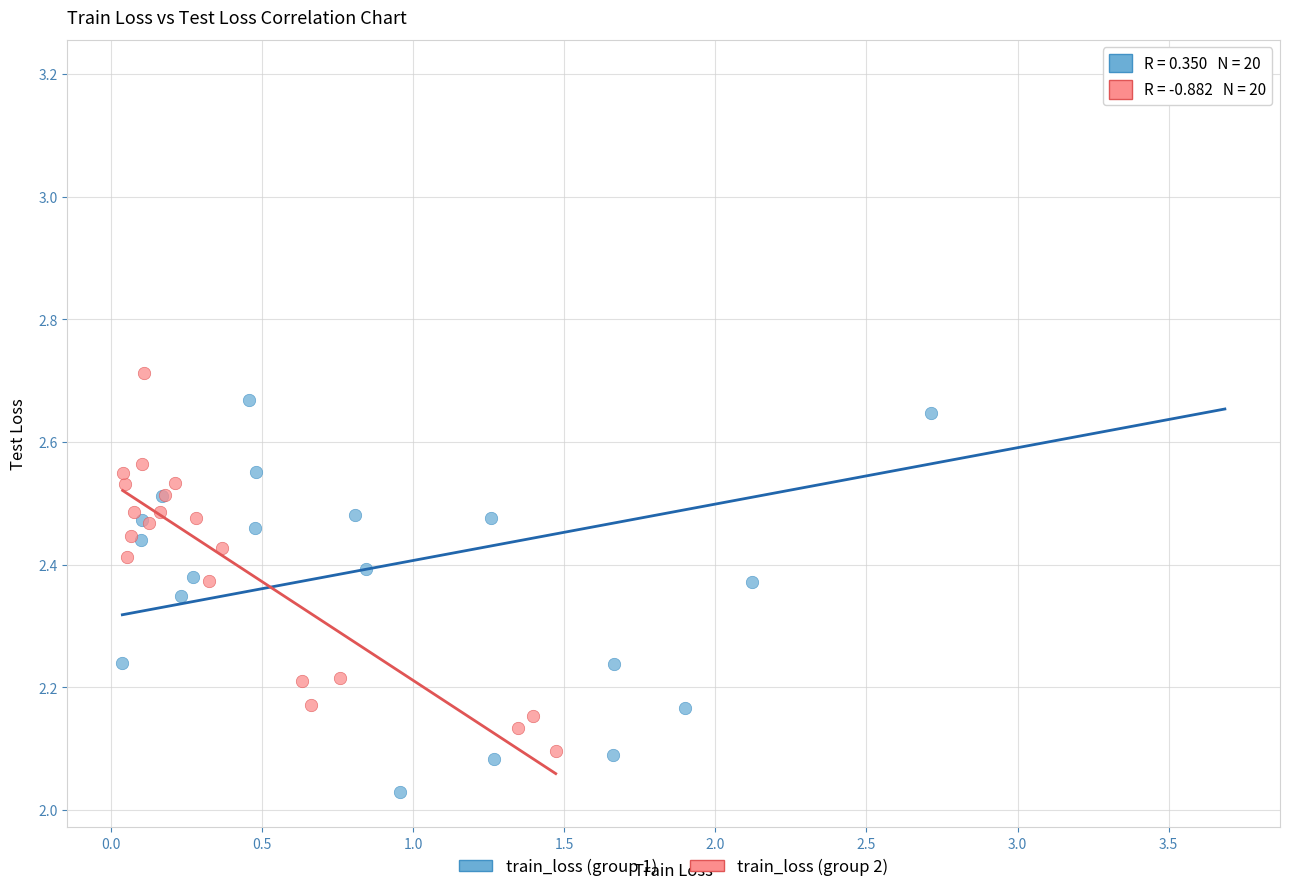

Which series has the widest spread of Y values?

train_loss (group 1)